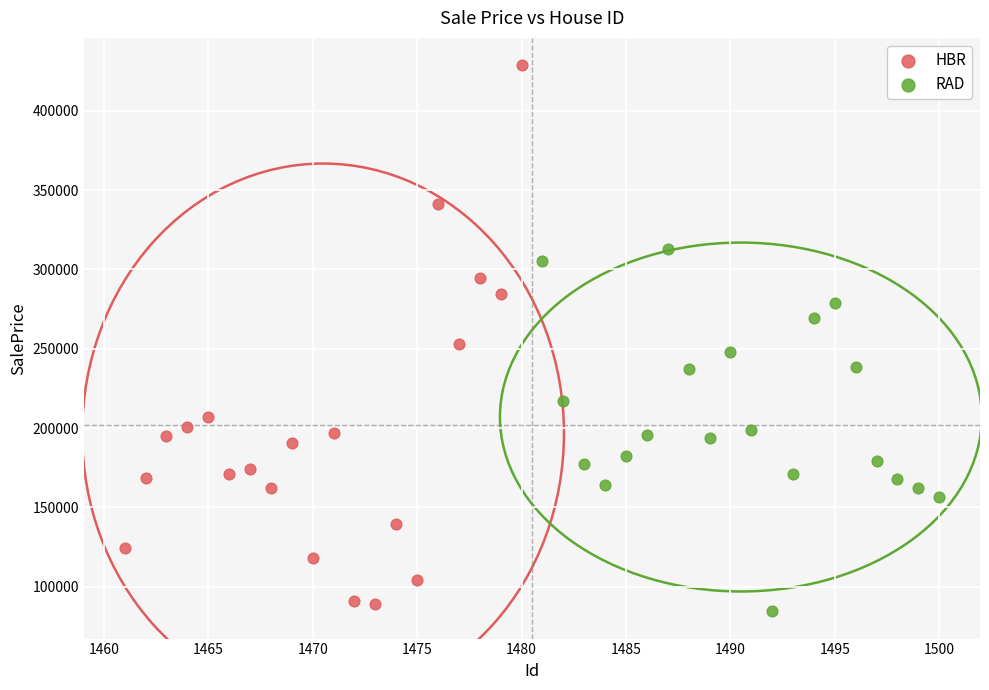

Which series reaches the maximum Y coordinate?

HBR